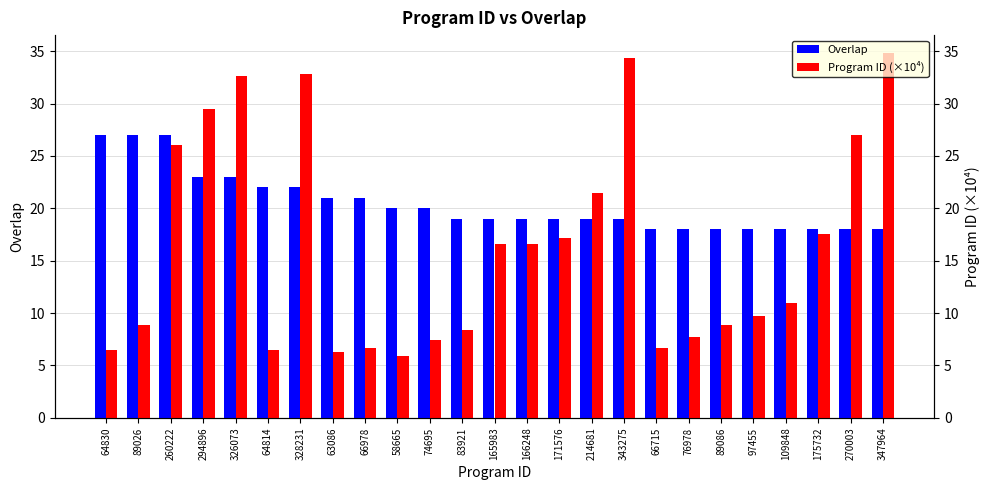

What is the spread (max minus min) of values at 166248?

2.4